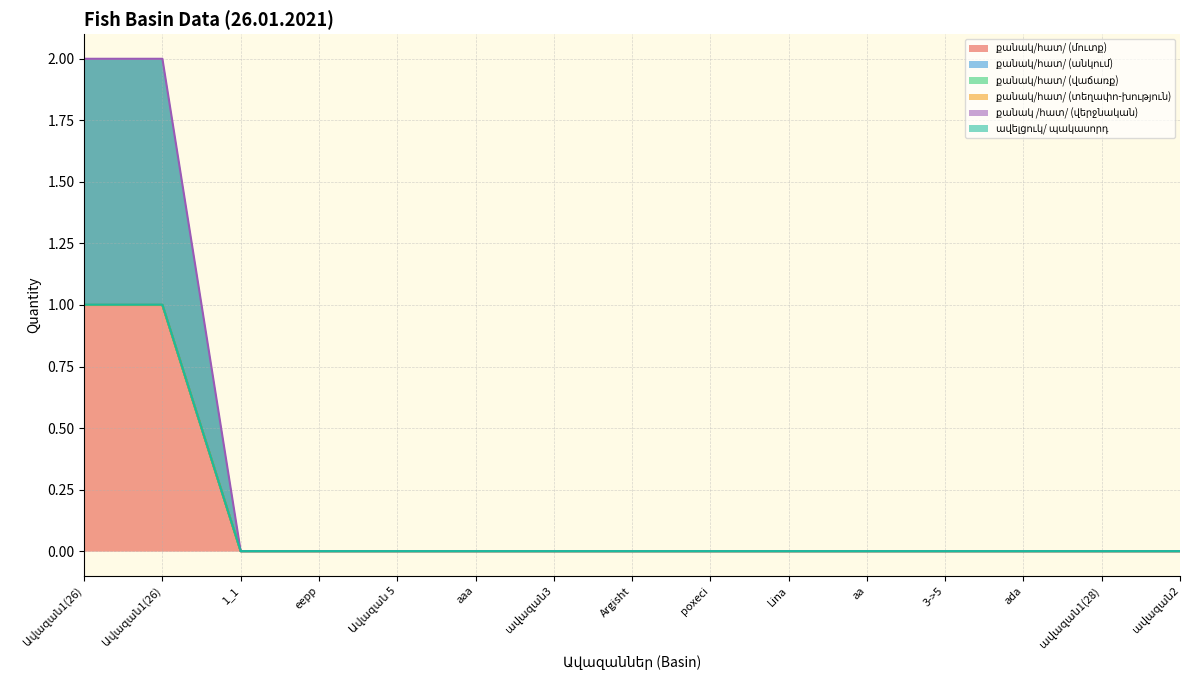

What is the value of the ավելցուկ/ պակասորդ point at the 1st from the left?

1